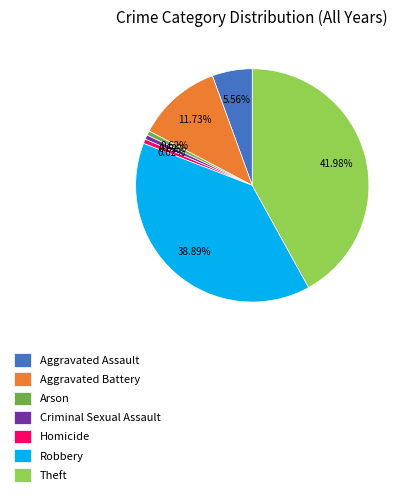

Does Aggravated Battery represent more than half of the total?

No